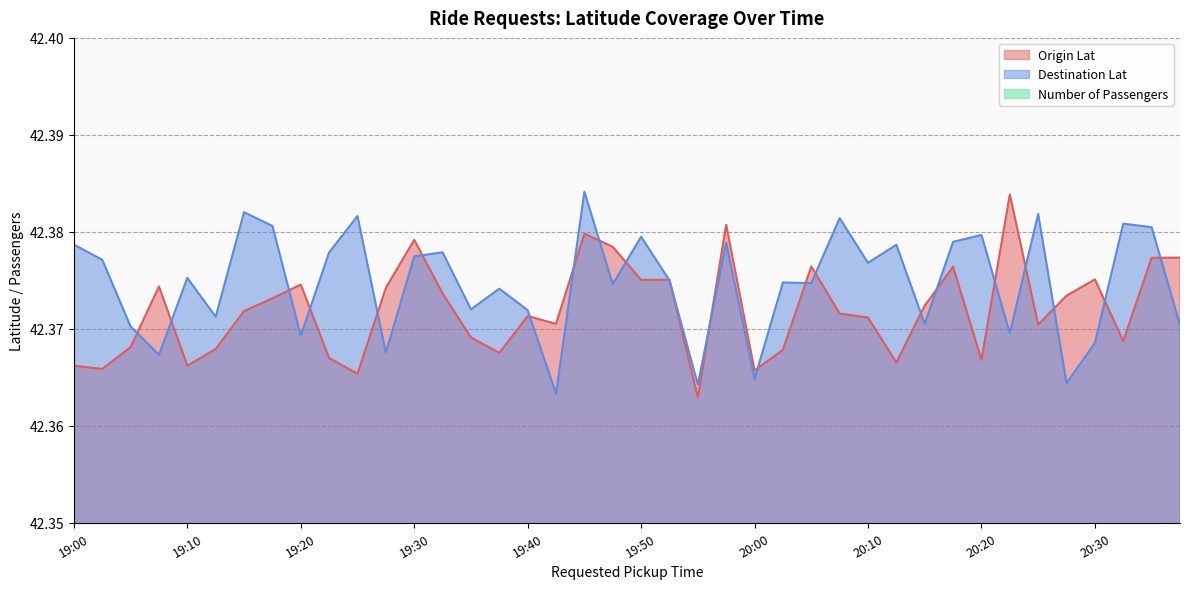

True or false: Destination Lat and Origin Lat intersect in this chart.

True